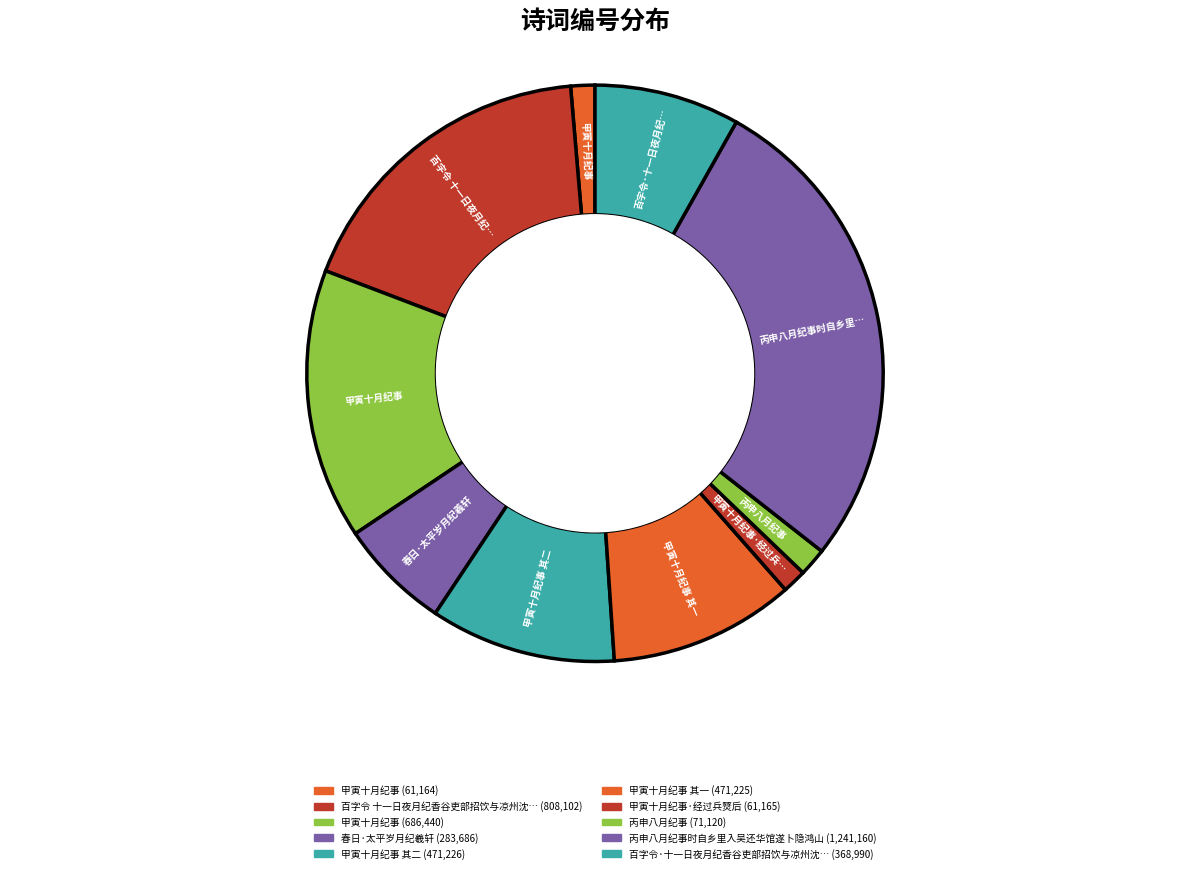

How many segments does this pie chart have?

10